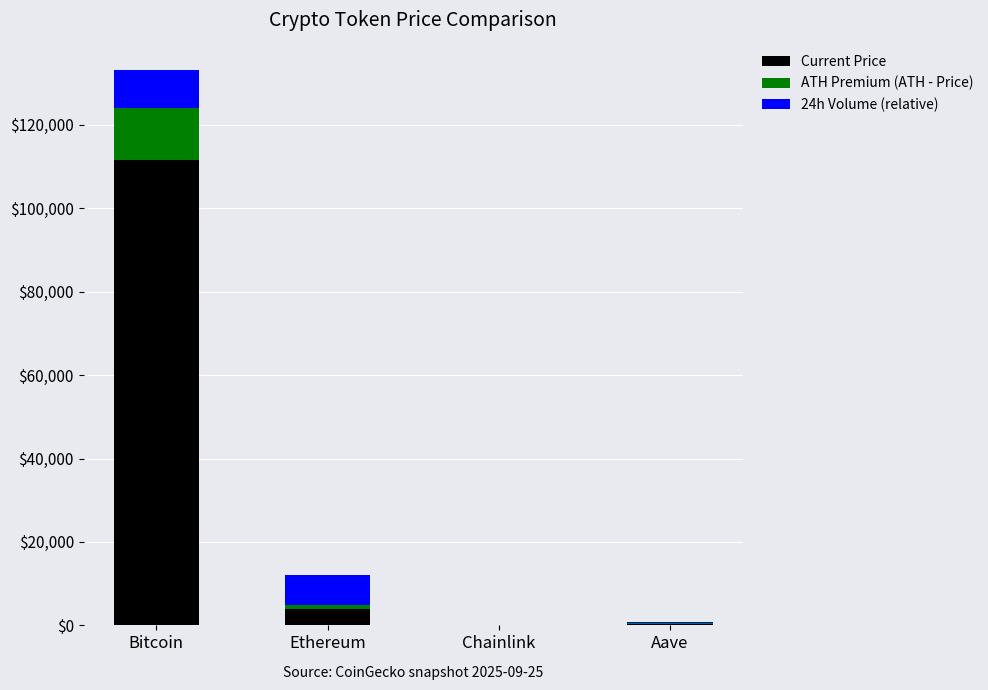

At which category is the sum across all series the highest?

Bitcoin